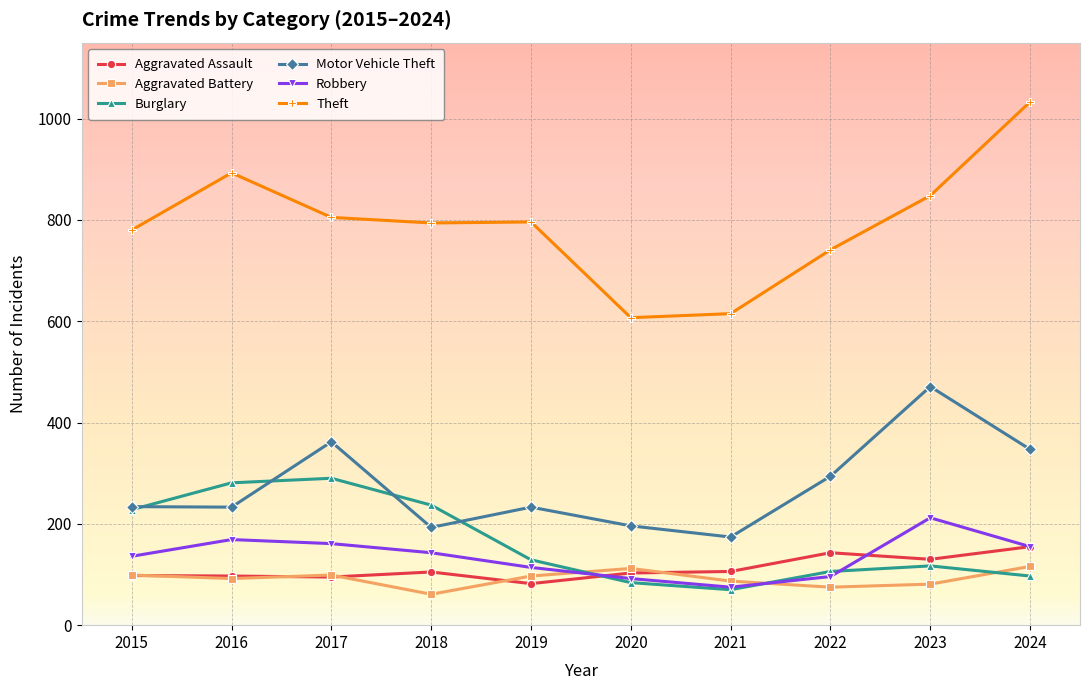

In Theft, how many points are lower than both neighbors (excluding endpoints)?

2